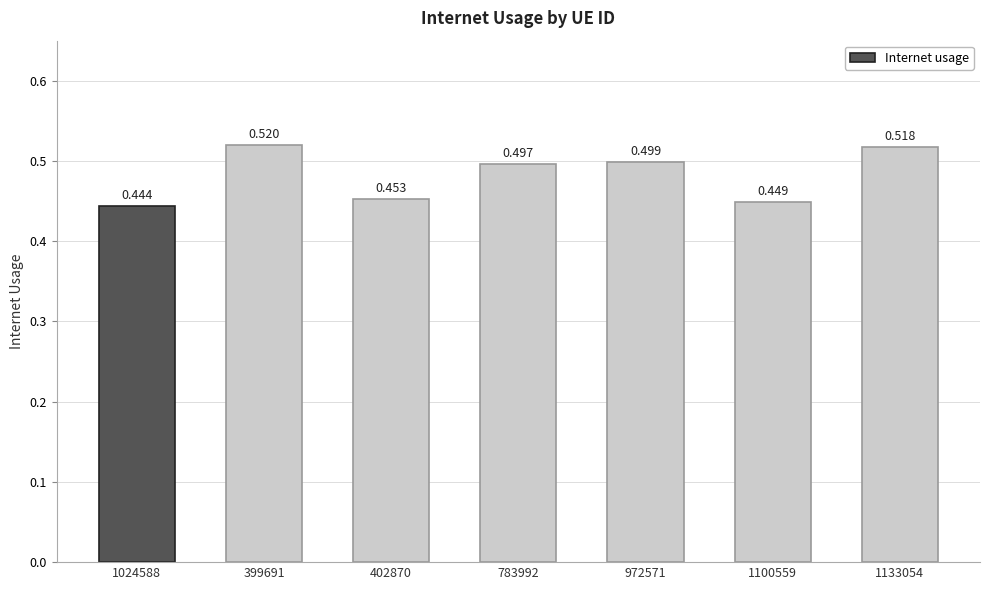

Does the chart contain any negative values?

No